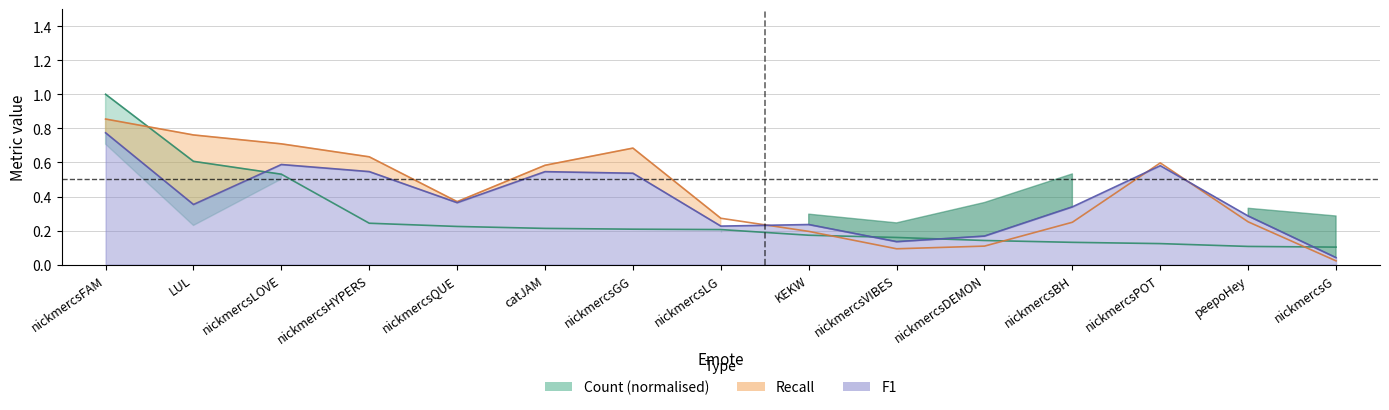

Which has a higher value, nickmercsHYPERS or nickmercsLG?

nickmercsHYPERS